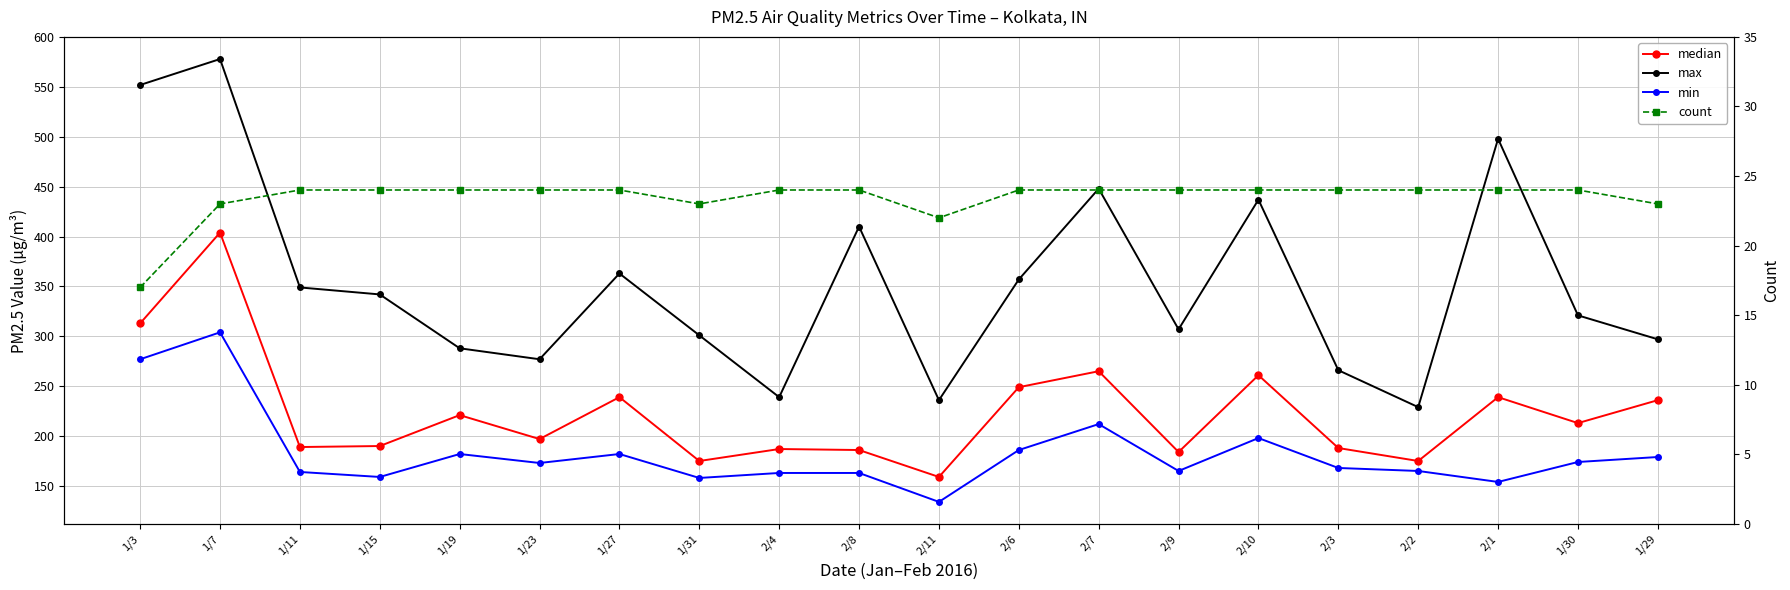

True or false: median has more than 1 points higher than both neighbors.

True